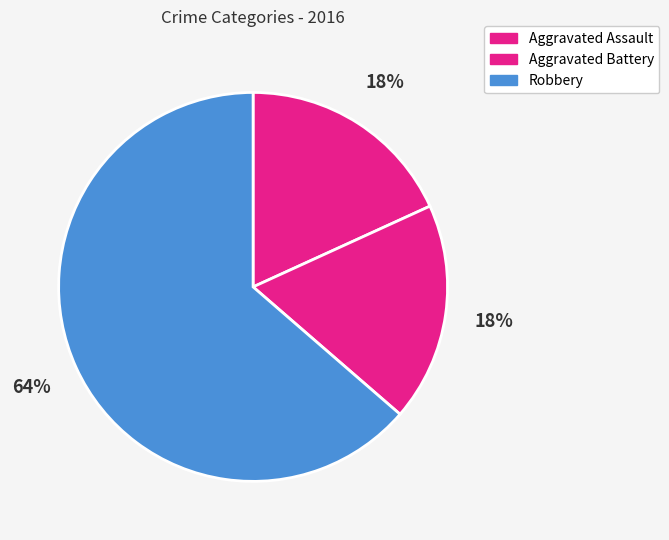

Is Aggravated Assault the majority of the pie?

No